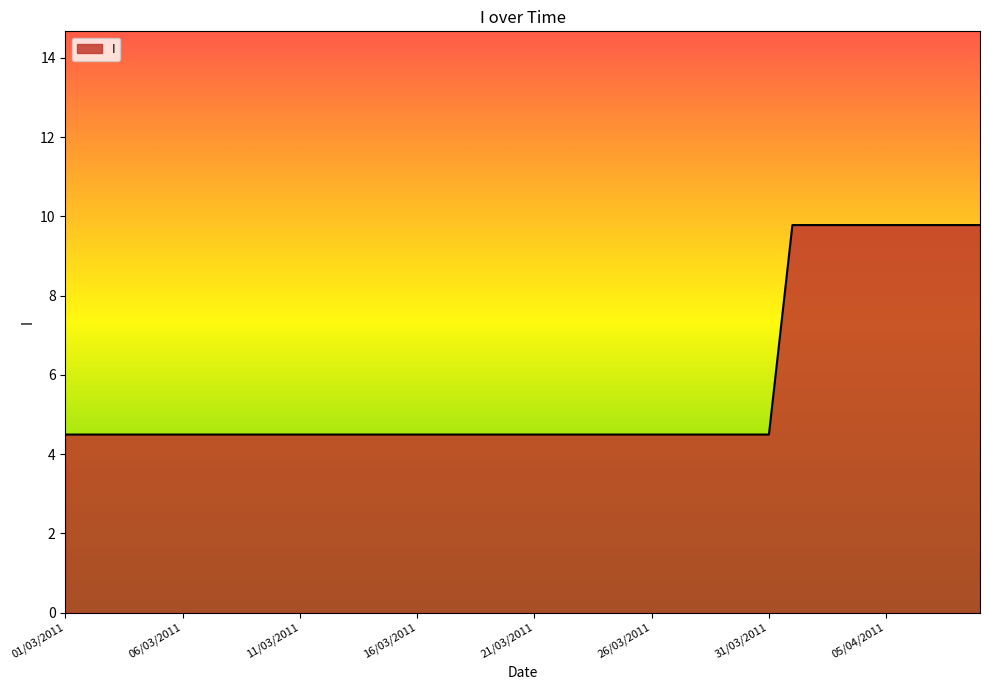

What is the smallest value displayed?

4.5